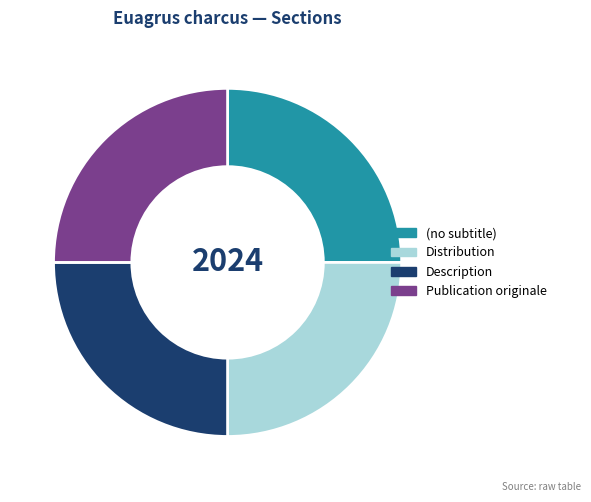

What is the ratio of the value at Publication originale to the value at (no subtitle)?

1.0